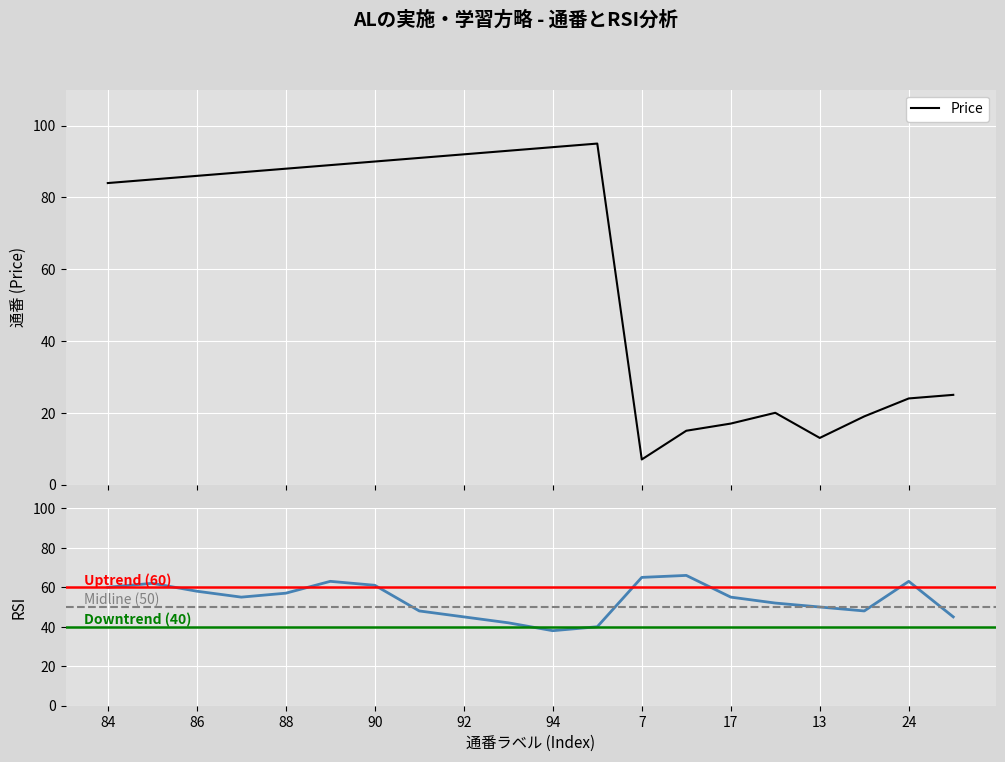

How many times do Price and RSI cross each other?

1